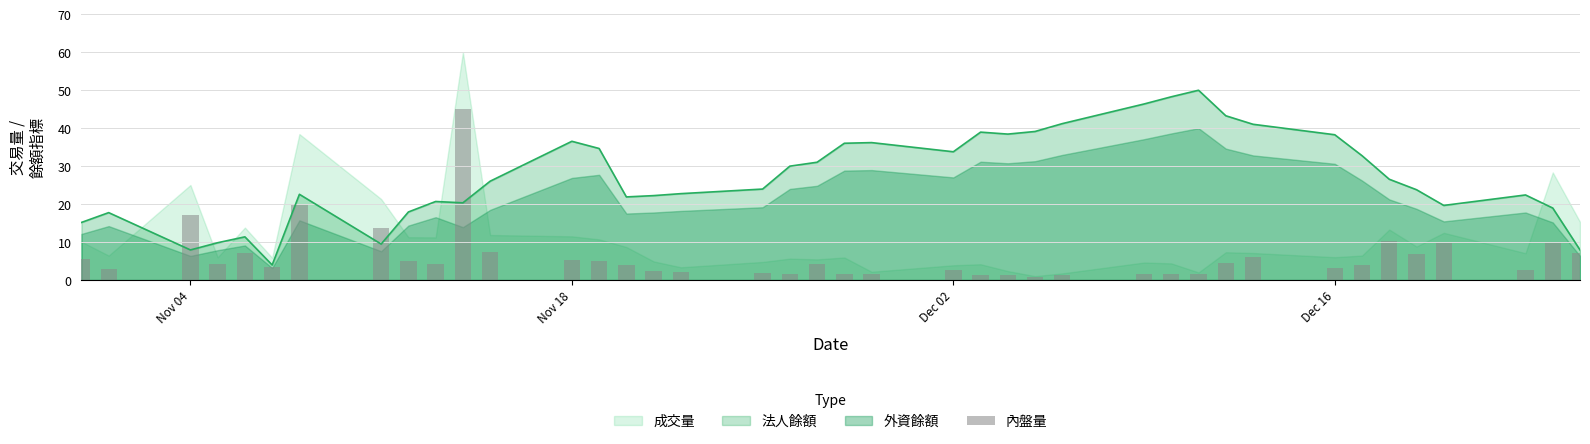

The value of 法人餘額 at Dec 16 is 67.4. True or false?

False